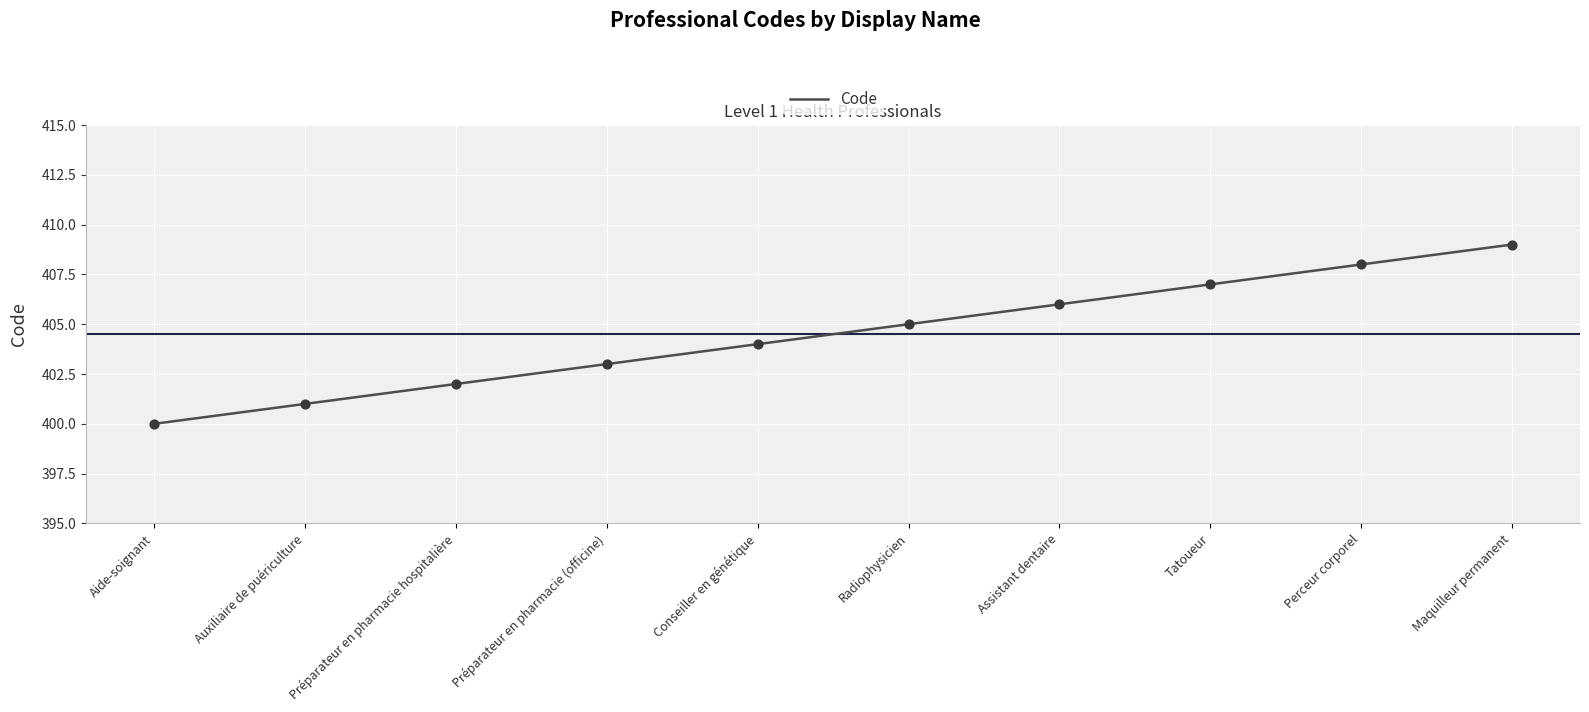

Approximately how many times larger is the value at Radiophysicien compared to Maquilleur permanent?

1.0